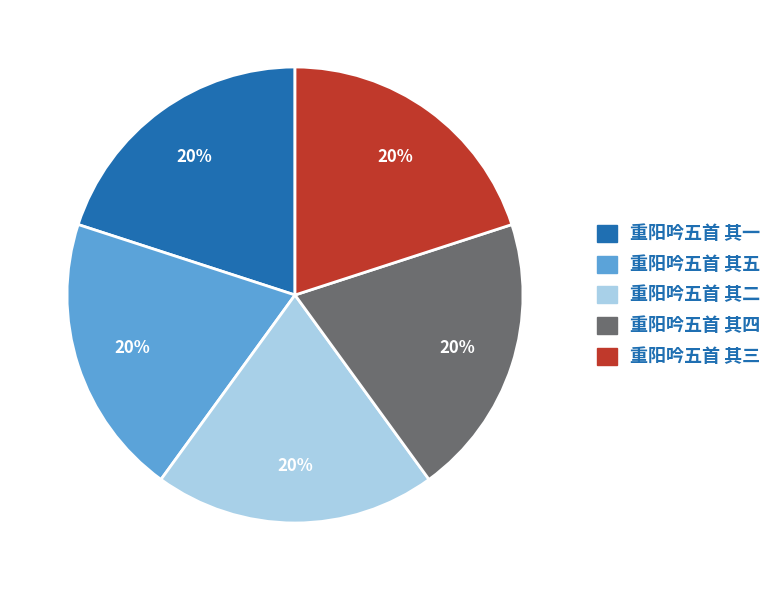

To the nearest percent, what is the average slice percentage?

20%